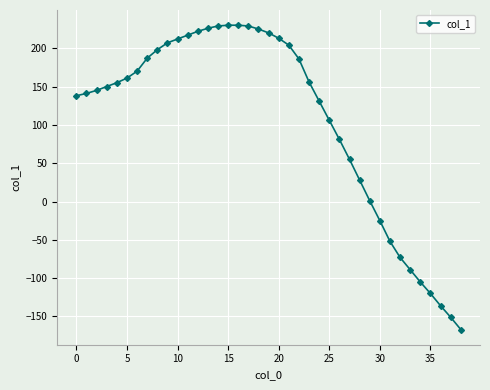

What is the value of the 38th point from the left?

-151